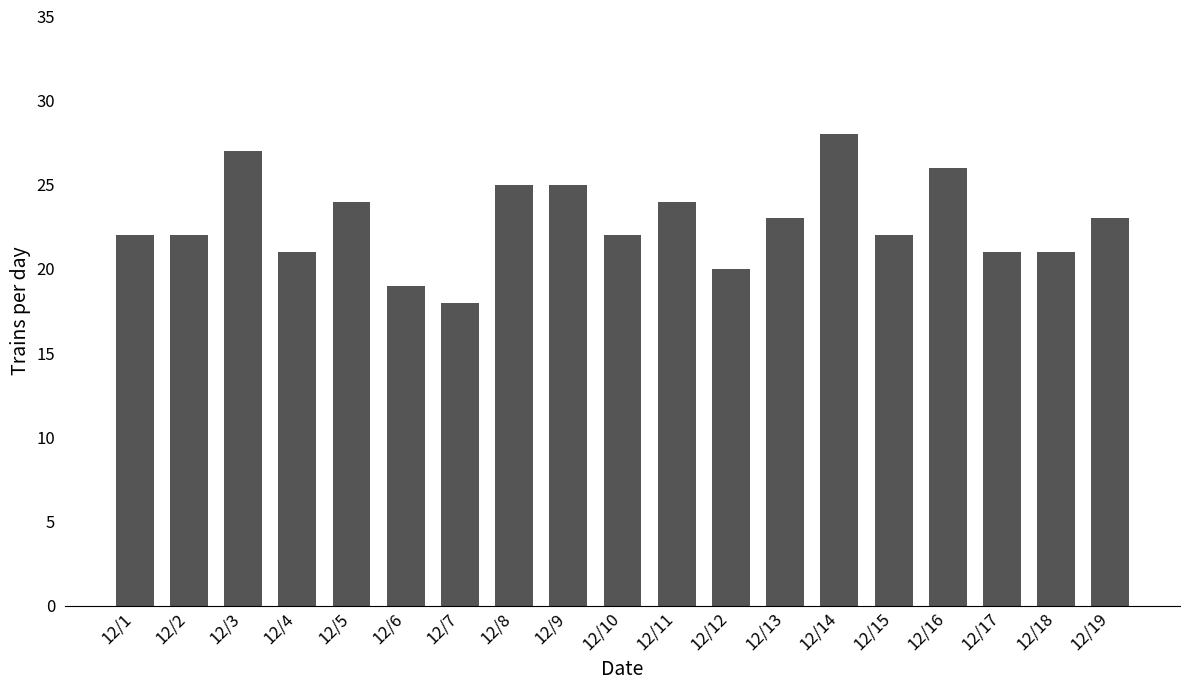

Approximately how many times larger is the value at 12/17 compared to 12/19?

0.9